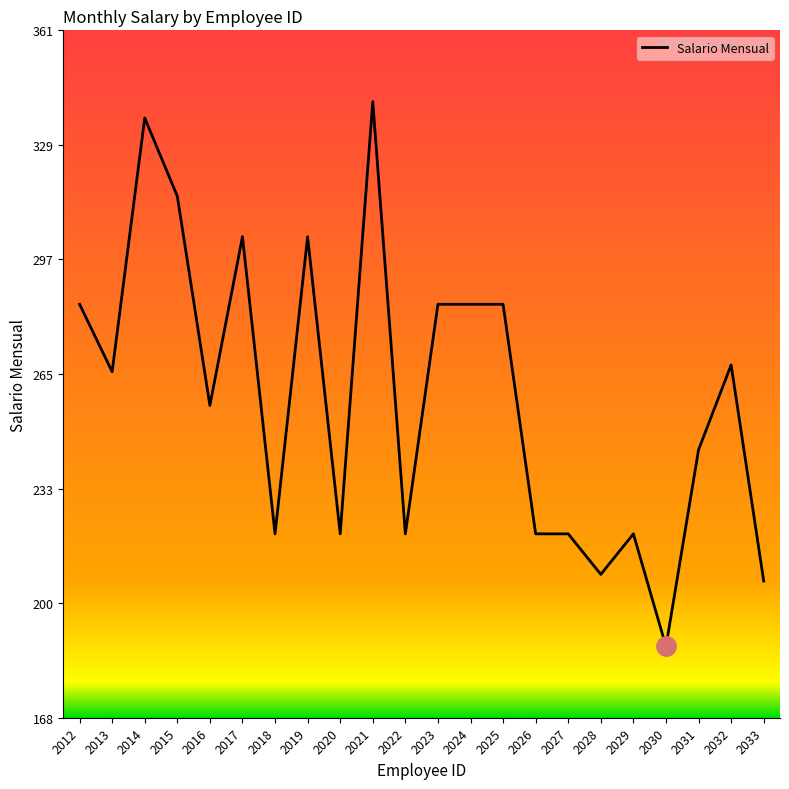

What is the change in value from 2031 to 2032?

+23.8